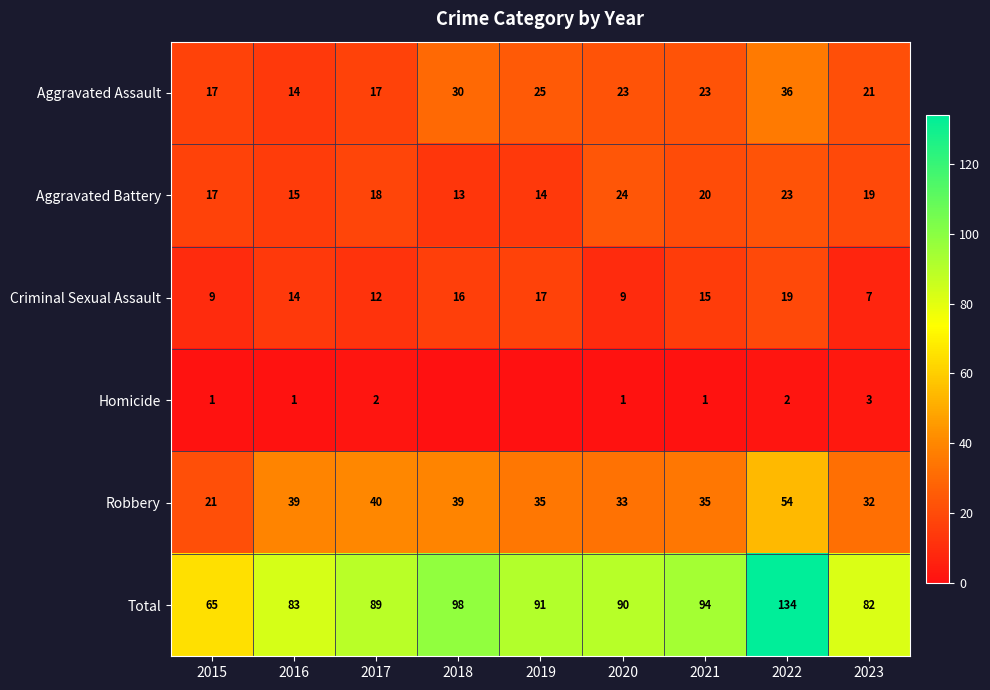

Is the value of Aggravated Battery at 2022 greater than the value of Aggravated Assault at 2015?

Yes